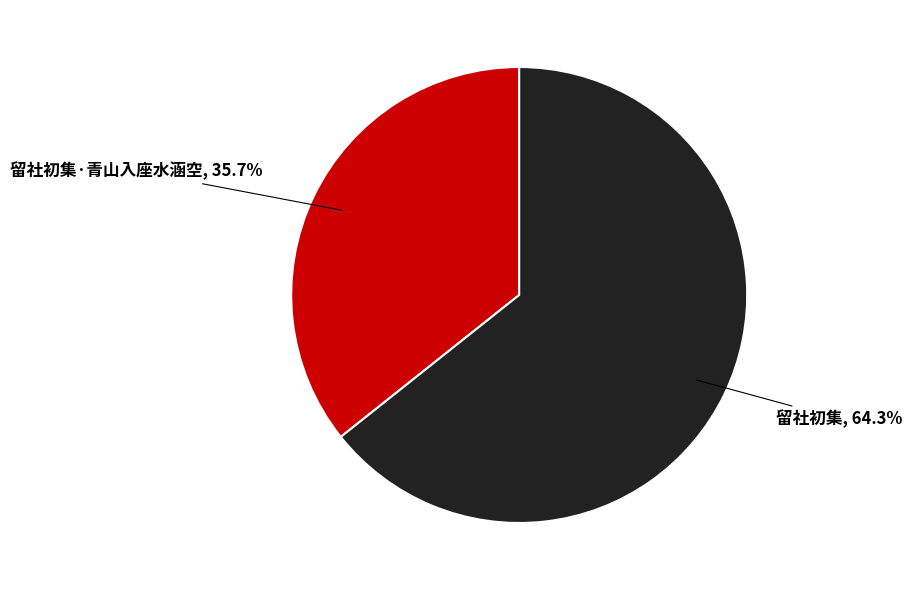

Rank the categories by value from highest to lowest.

留社初集, 64.3%, 留社初集·青山入座水涵空, 35.7%